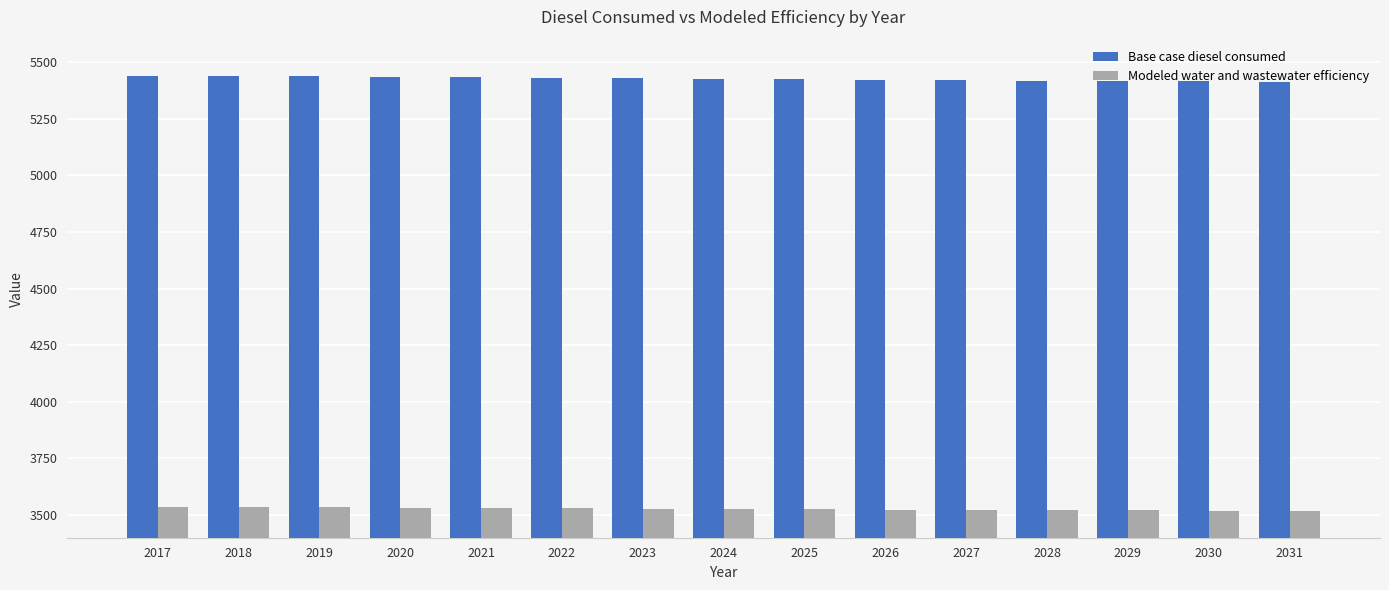

What is the maximum value for Base case diesel consumed?

5441.2